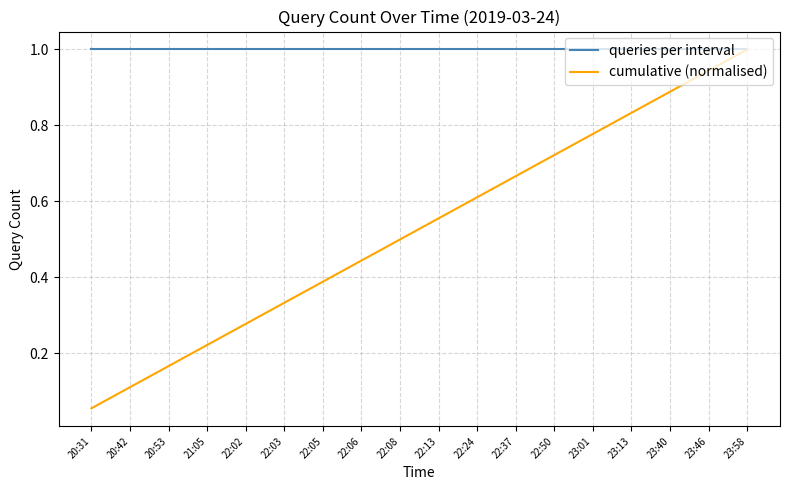

What position from the right is 23:13?

4